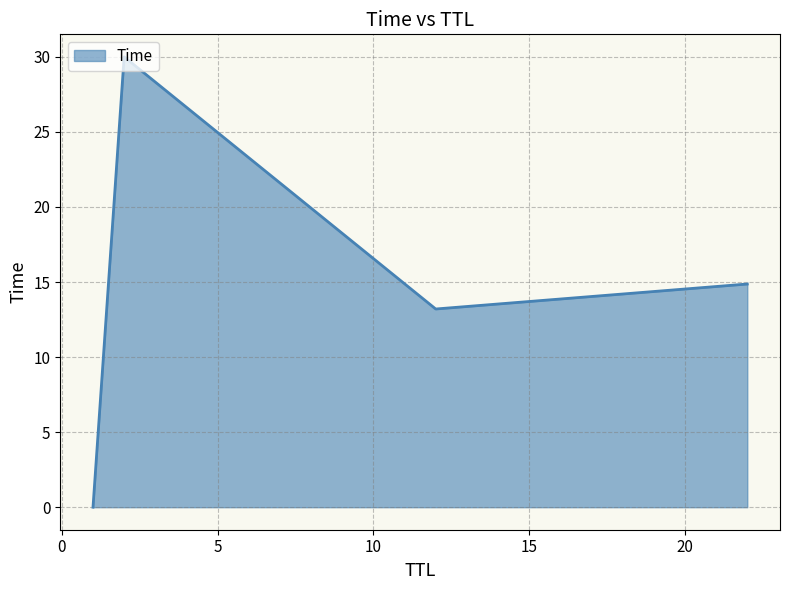

What is the average value?

14.5